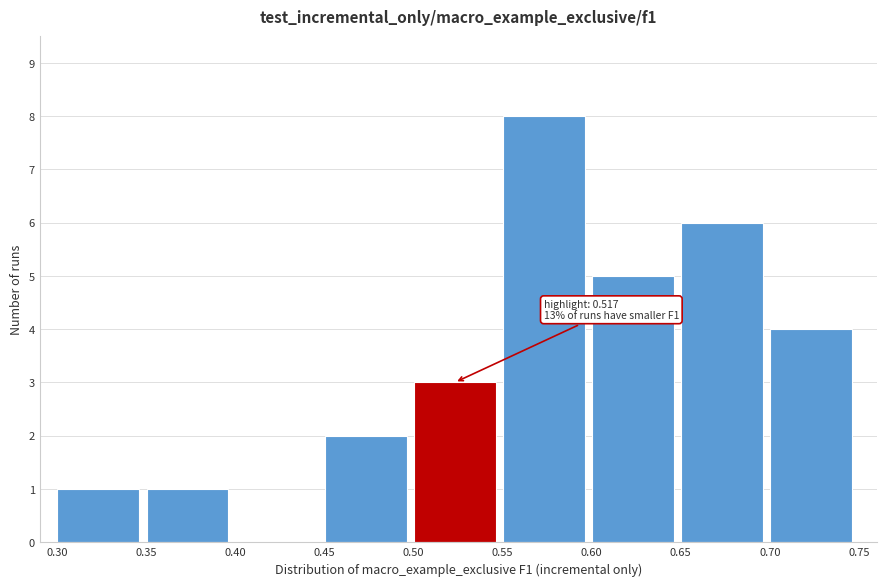

Over which range of the x-axis is the bar tallest?

0.55 to 0.60